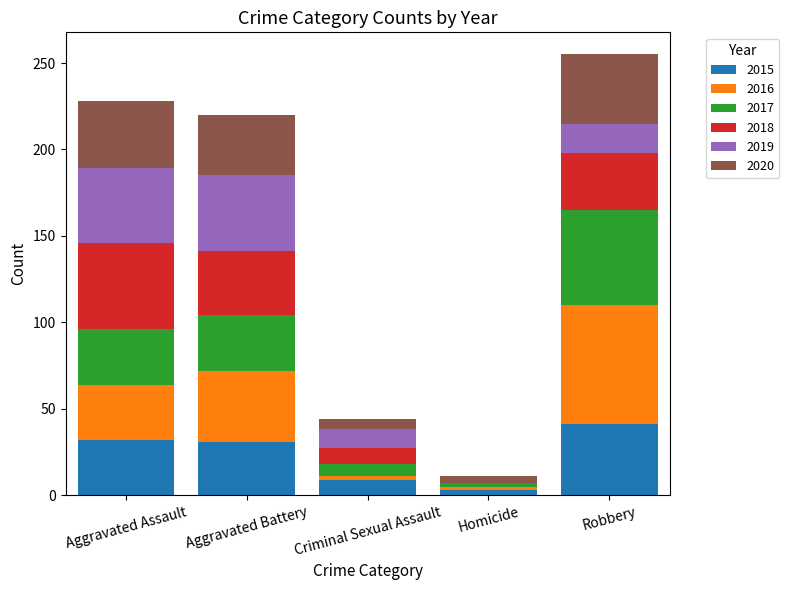

What is the total value across all series at Robbery?

255